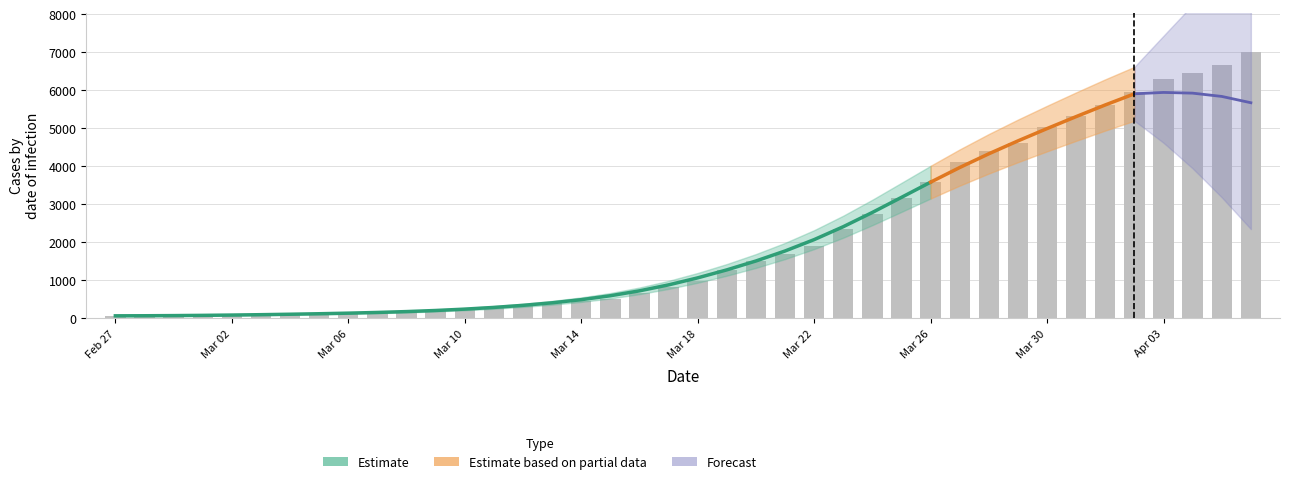

Which category has the lowest value across all series?

Feb 27